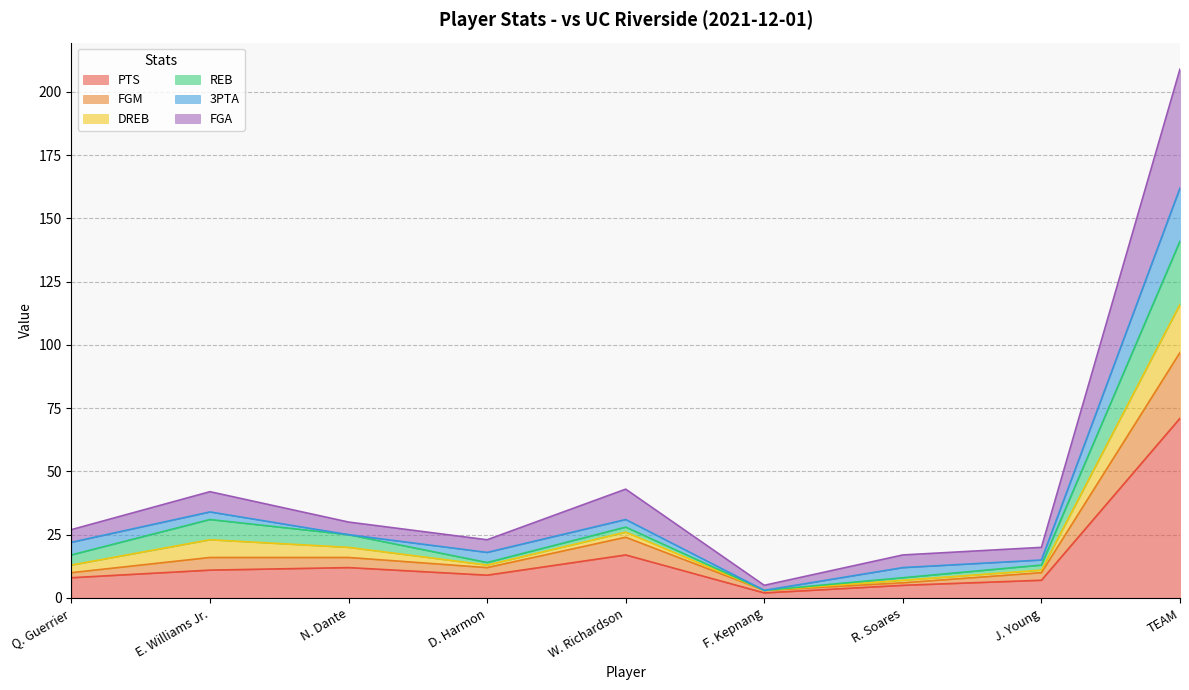

At which category is the sum across all series the highest?

TEAM